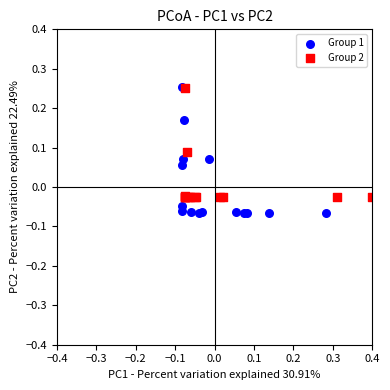

Which series contains the lowest Y value?

Group 1